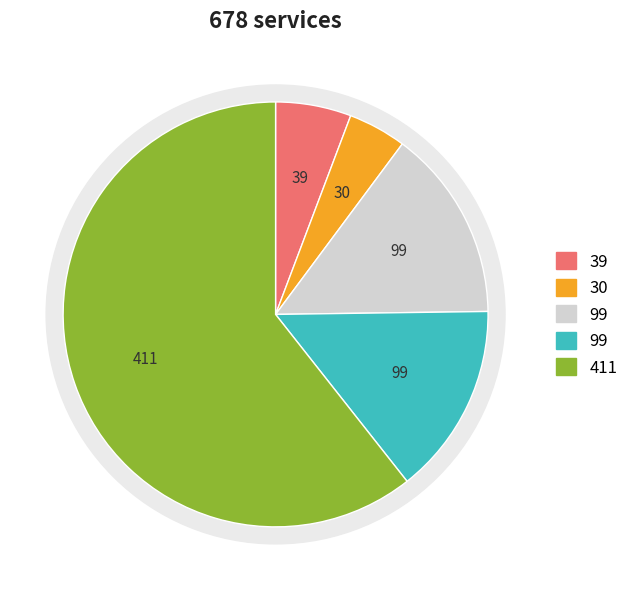

Count the number of slices in the pie.

5